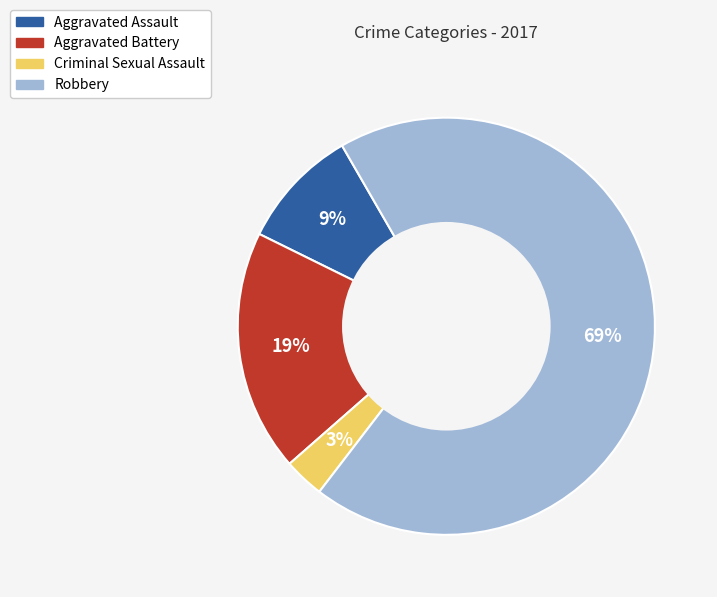

How many segments does this pie chart have?

4